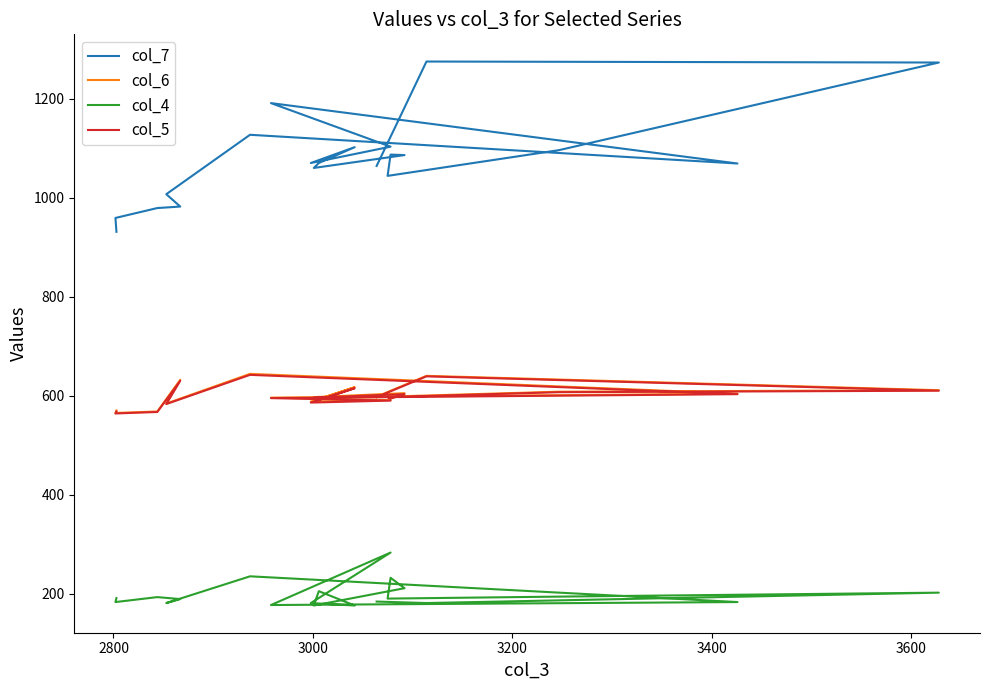

What is the minimum value for col_5?

564